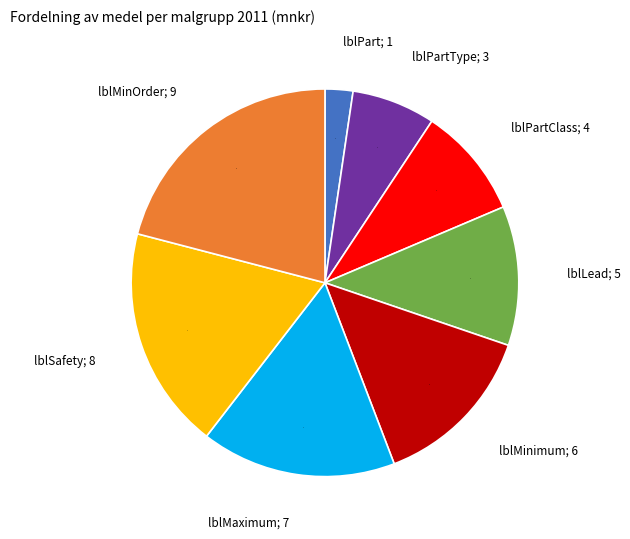

Rank the categories by value from highest to lowest.

lblMinOrder; 9, lblSafety; 8, lblMaximum; 7, lblMinimum; 6, lblLead; 5, lblPartClass; 4, lblPartType; 3, lblPart; 1